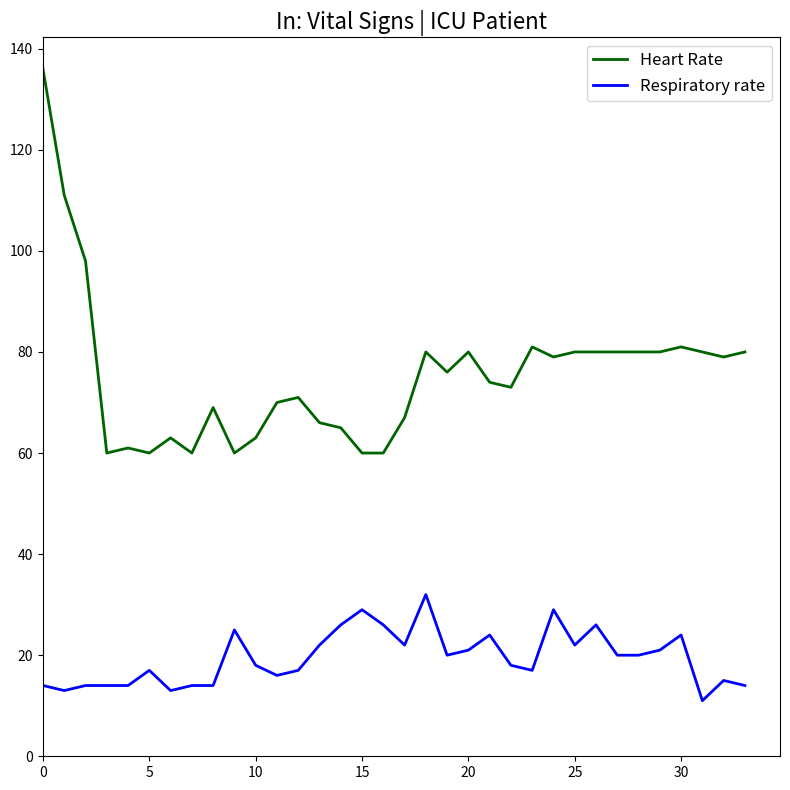

Which series has the largest total across all categories?

Heart Rate